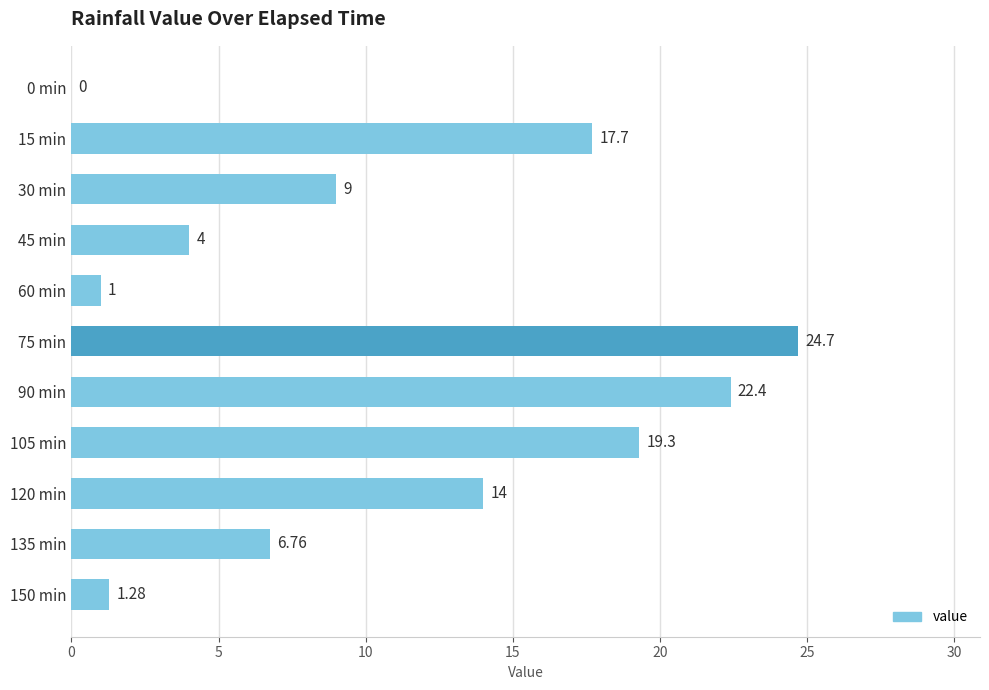

Between 105 min and 75 min, which is larger?

75 min